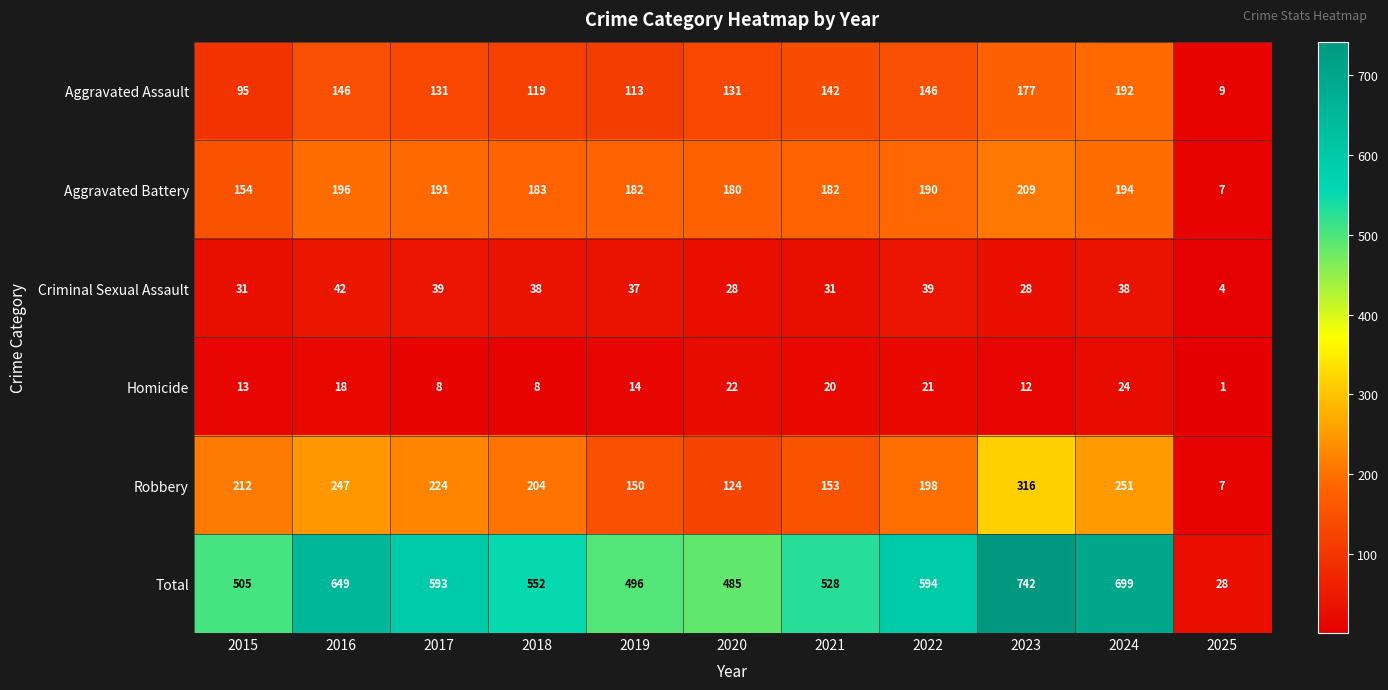

Is it true that Robbery equals 212 at 2015?

True